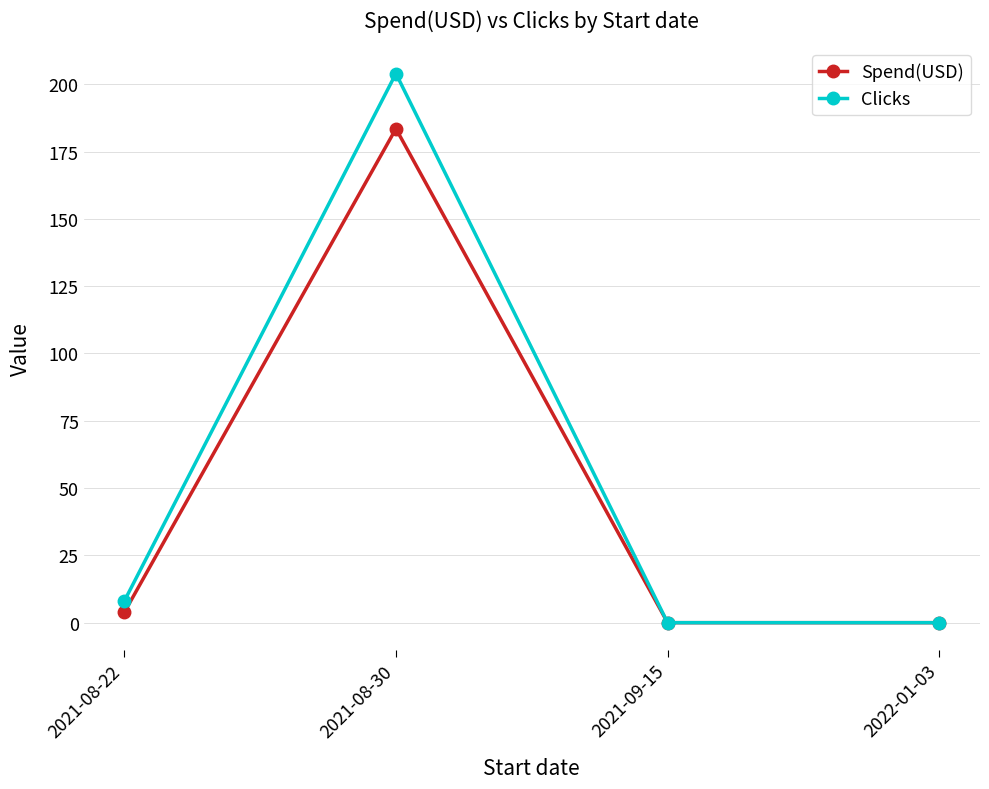

In Spend(USD), how many points are higher than both neighbors (excluding endpoints)?

1